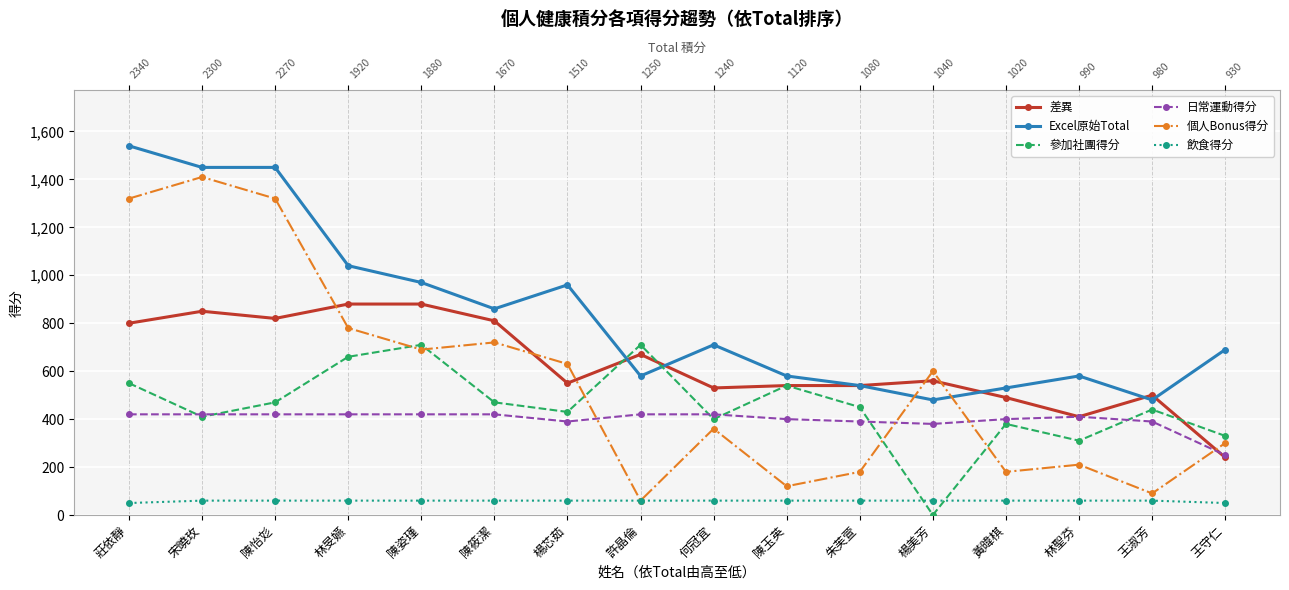

The 參加社團得分 series shows 470 at 陳筱潔. True or false?

True